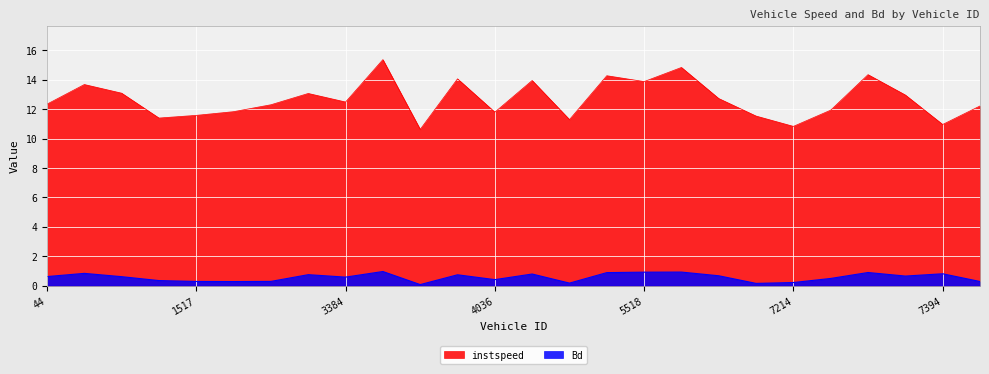

How many series are shown in this chart?

2